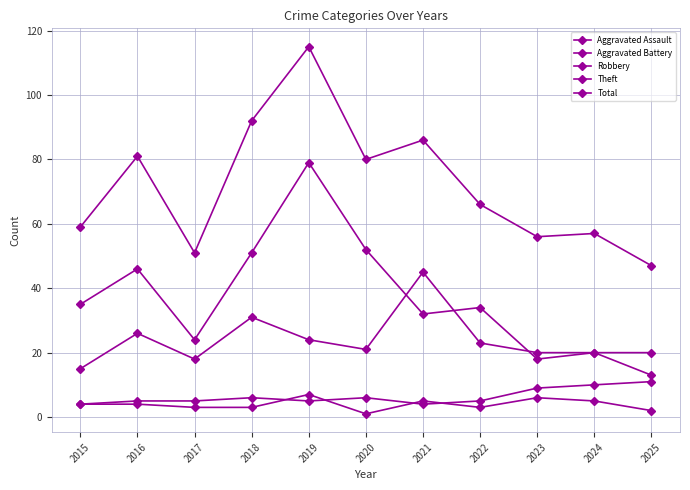

What is the difference between the Theft values at 2019 and 2017?

55